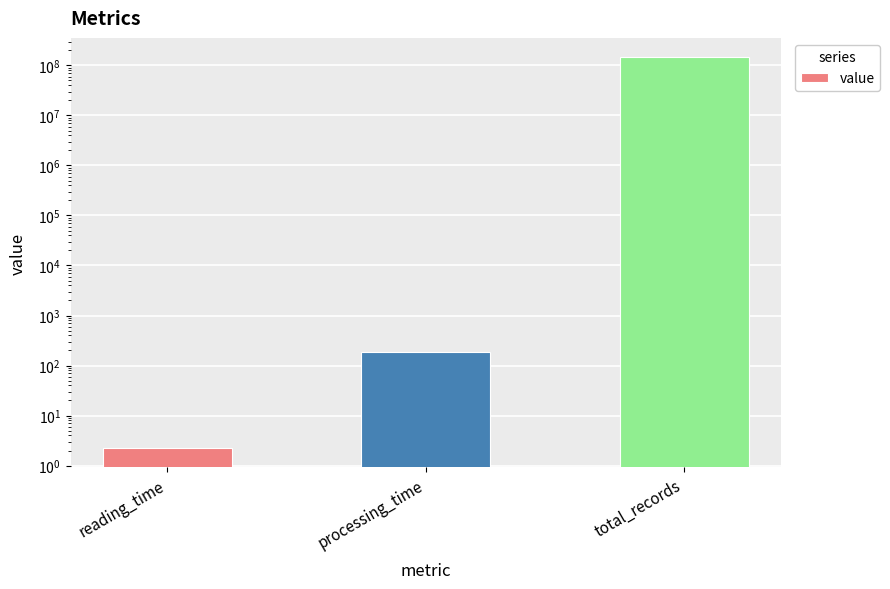

What is the sum of all values?

144686258.1